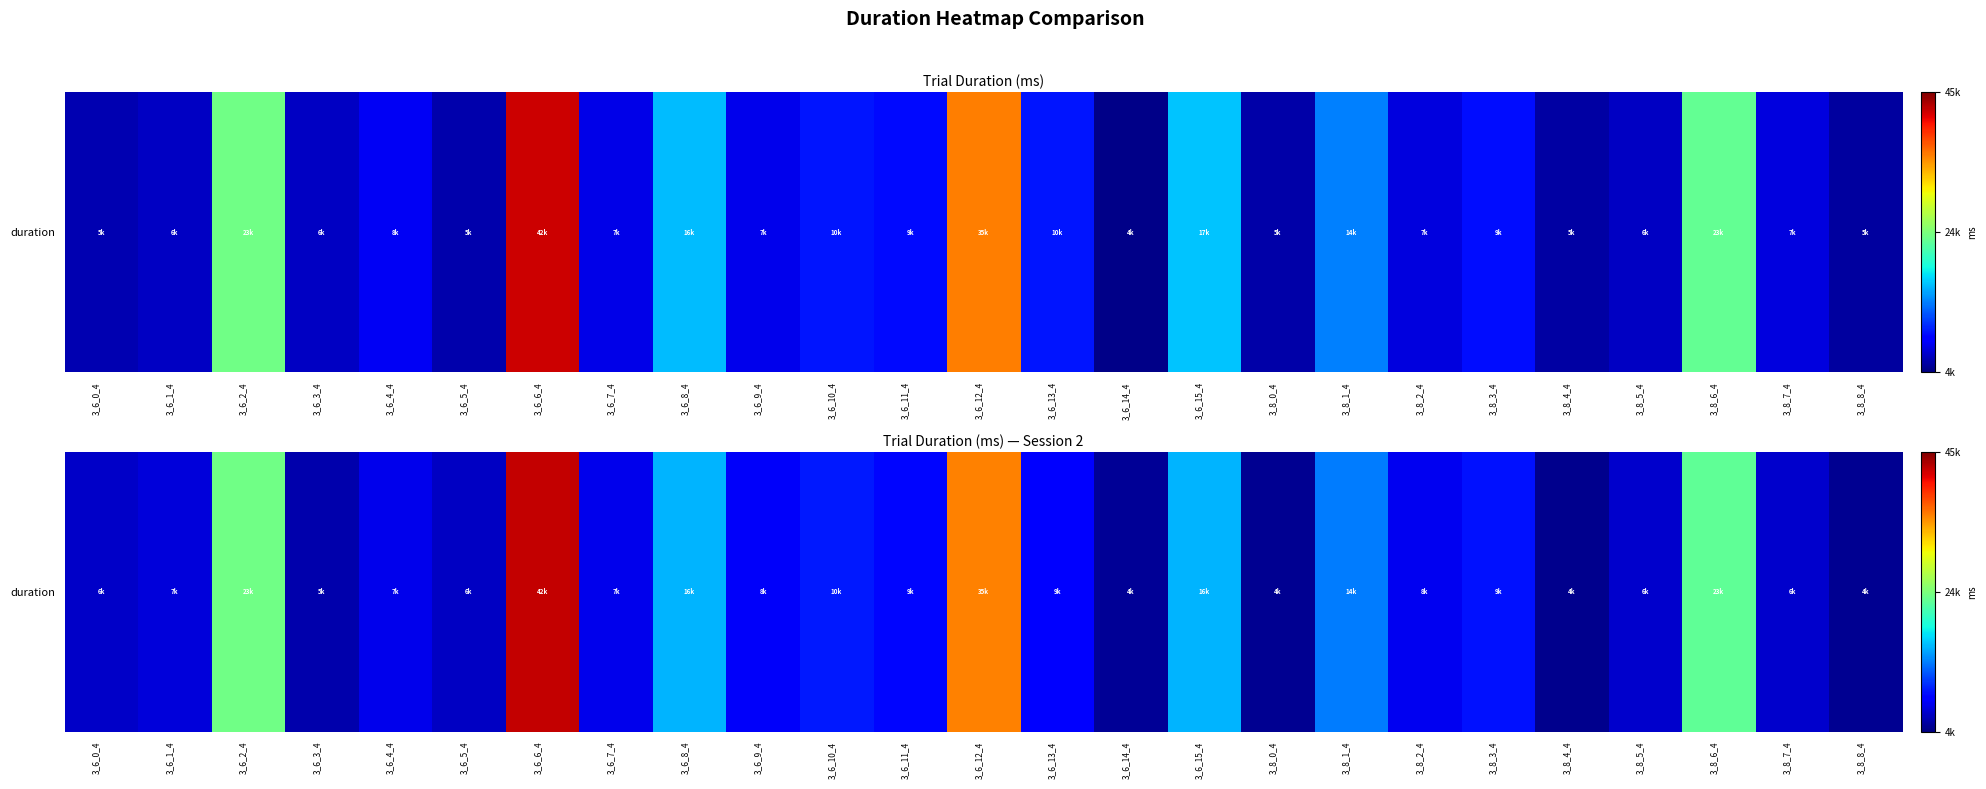

The value at 3_6_2_4 is 23971.8. True or false?

True